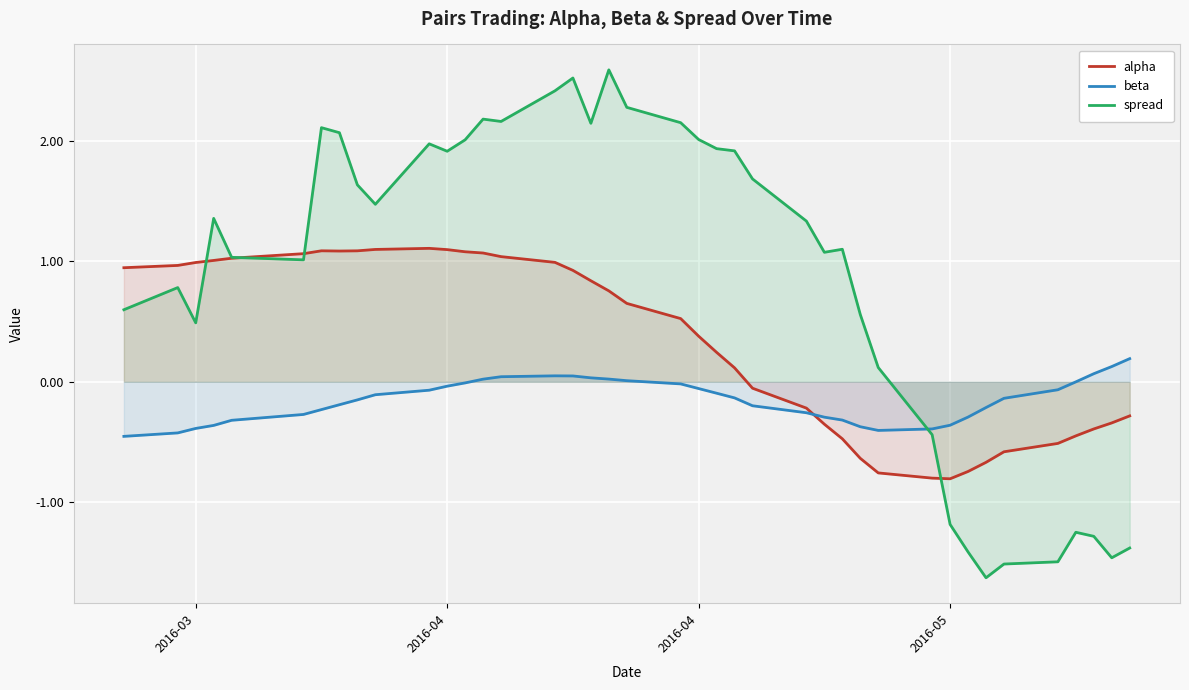

Which category has the lowest value in the beta series?

2016-03